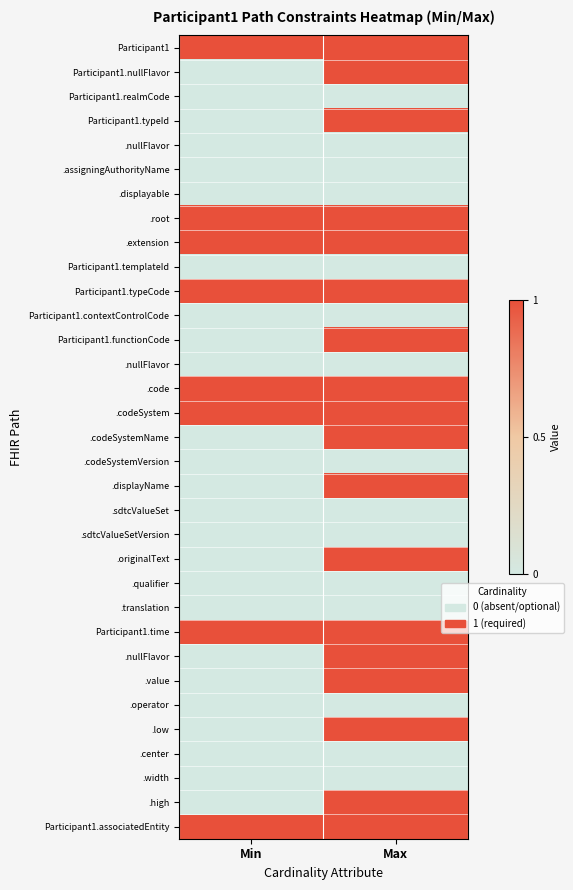

What is the difference between the highest and lowest values at Max?

1